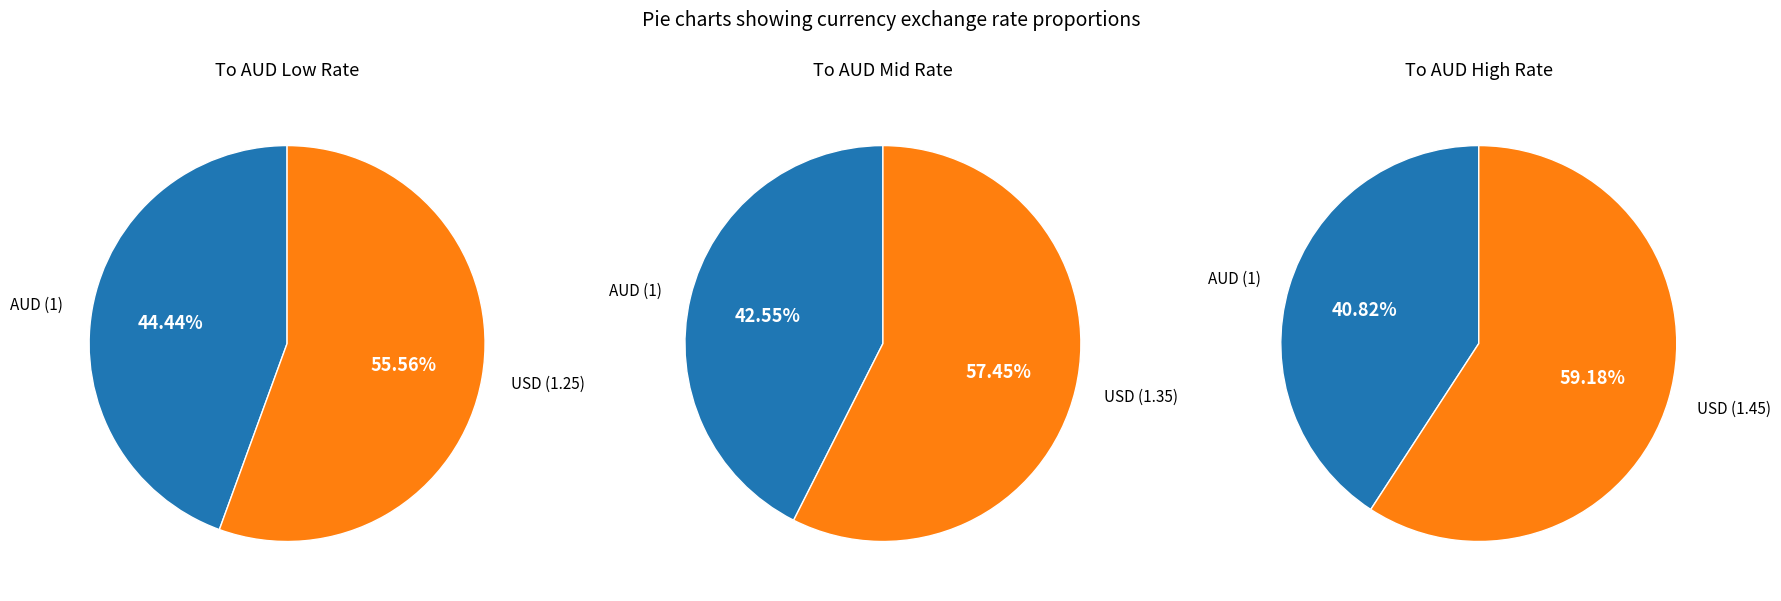

To the nearest percent, what portion does USD represent?

56%